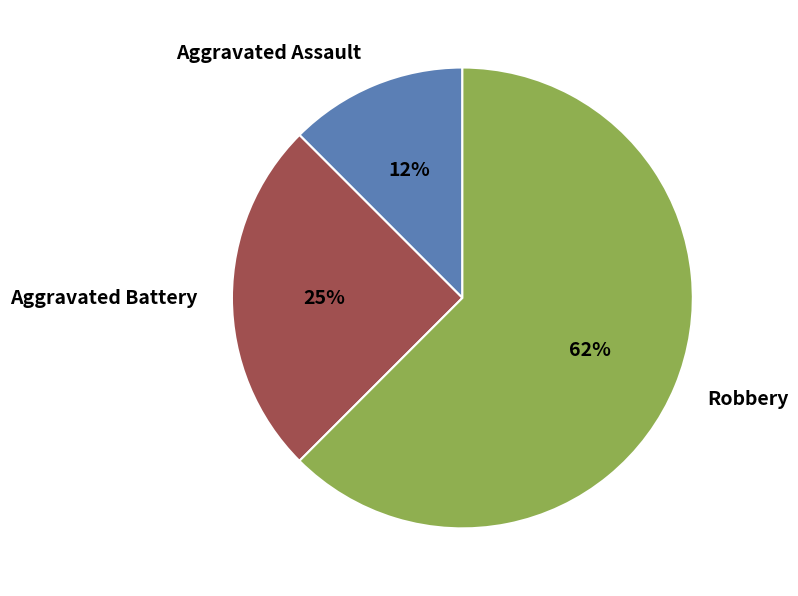

What percentage is the Aggravated Battery slice, to the nearest percent?

25%